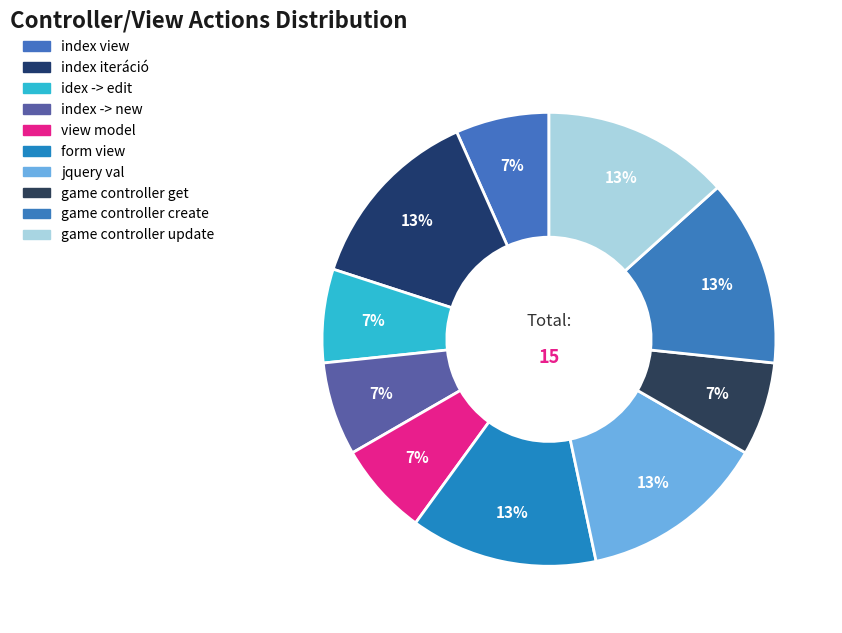

What percentage is the game controller create slice, to the nearest percent?

13%